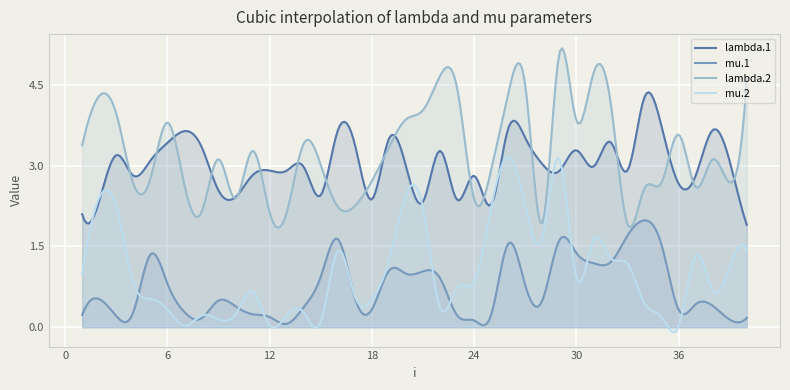

Which series has the largest total across all categories?

lambda.2